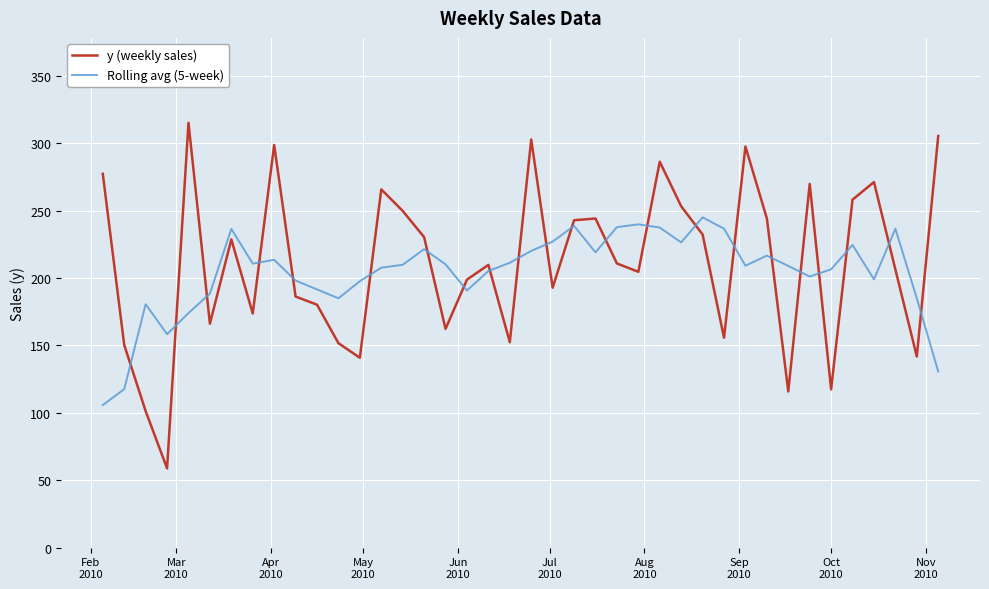

What is the highest value of the Rolling avg (5-week) series?

245.1